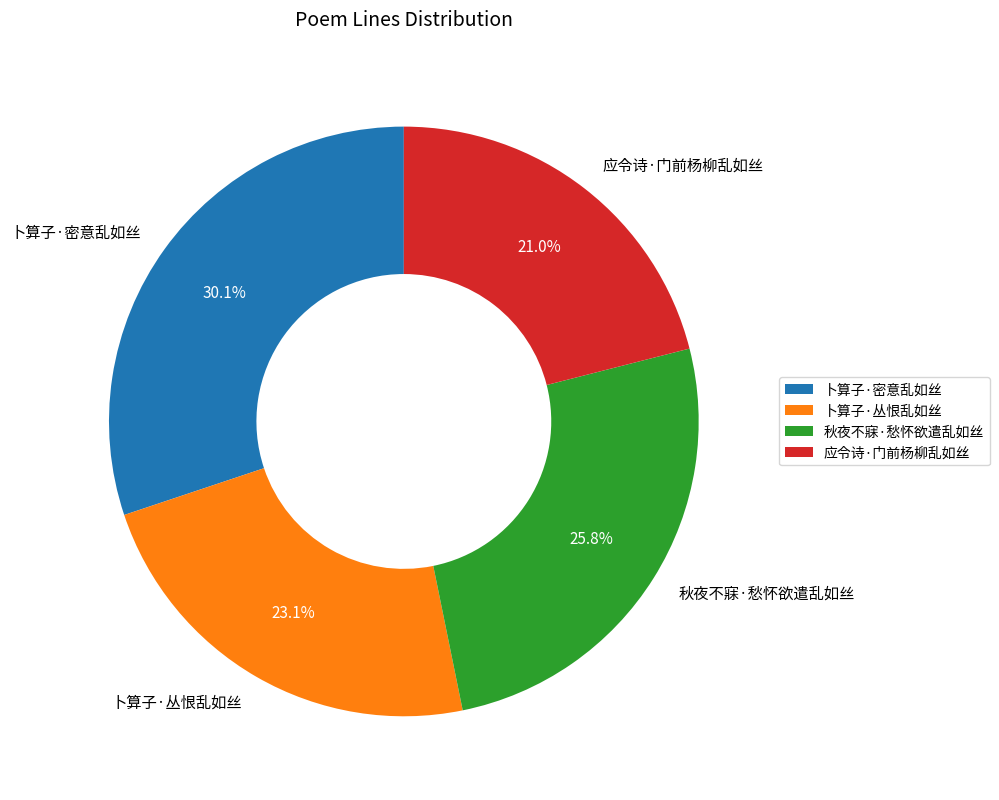

Is it true that 卜算子·丛恨乱如丝 is 23% of the pie?

True